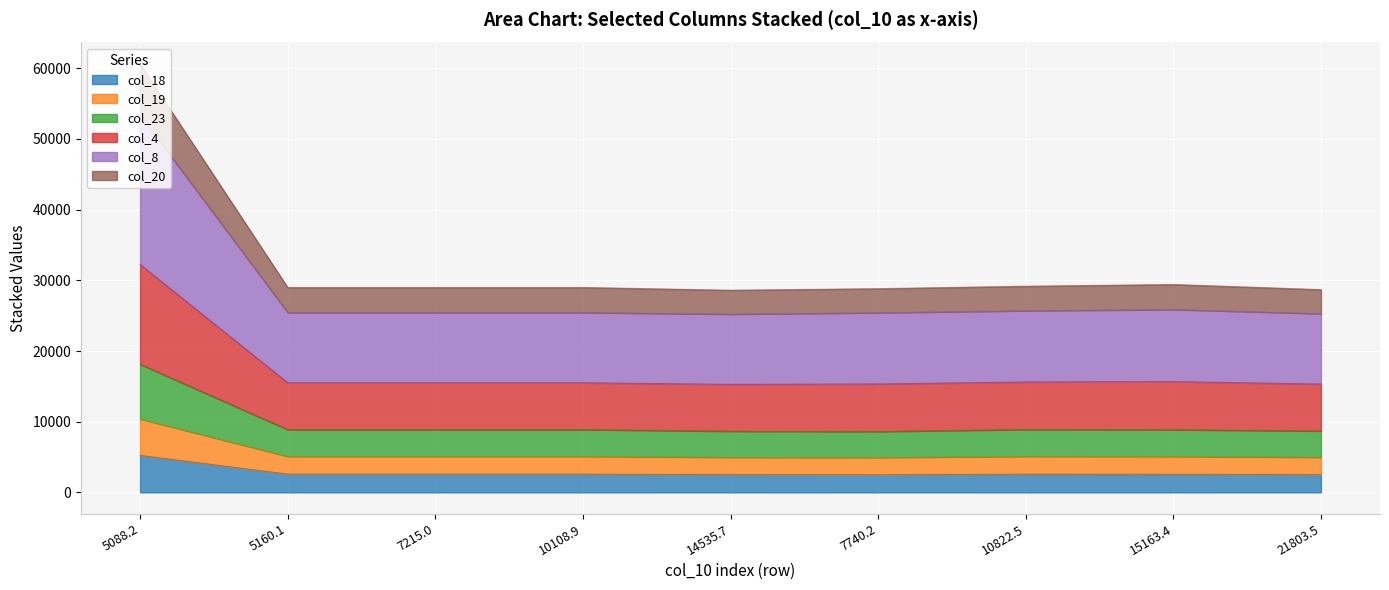

True or false: col_19 and col_8 intersect in this chart.

False